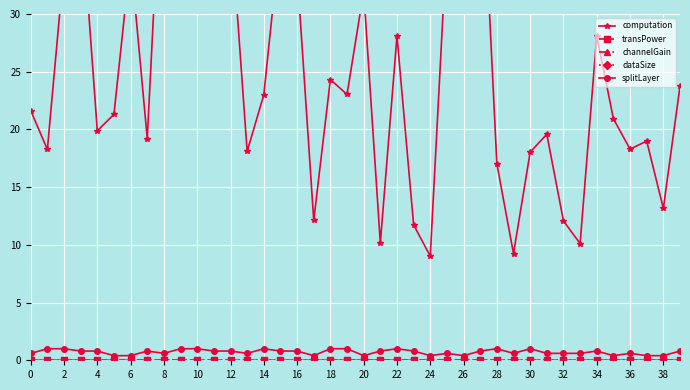

Reading left to right, what are all the values shown in this chart?

computation: 21.6	18.3	34.2	39.7	19.9	21.3	34.9	19.2	47.8	31.7	32.7	32.3	38.3	18.1	23.0	36.9	33.7	12.1	24.3	23.0	32.0	10.2	28.1	11.7	9.0	36.5	32.4	46.6	17.0	9.2	18.0	19.6	12.1	10.1	28.1	20.9	18.3	19.0	13.2	23.8
transPower: 0.0	0.0	0.0	0.0	0.0	0.0	0.0	0.0	0.0	0.0	0.0	0.0	0.0	0.0	0.0	0.0	0.0	0.0	0.0	0.0	0.0	0.0	0.0	0.0	0.0	0.0	0.0	0.0	0.0	0.0	0.0	0.0	0.0	0.0	0.0	0.0	0.0	0.0	0.0	0.0
channelGain: 0.0	0.0	0.0	0.0	0.0	0.0	0.0	0.0	0.0	0.0	0.0	0.0	0.0	0.0	0.0	0.0	0.0	0.0	0.0	0.0	0.0	0.0	0.0	0.0	0.0	0.0	0.0	0.0	0.0	0.0	0.0	0.0	0.0	0.0	0.0	0.0	0.0	0.0	0.0	0.0
dataSize: 11140.0	10740.0	10580.0	10700.0	10000.0	9880.0	9940.0	11980.0	11420.0	11320.0	10480.0	10200.0	9960.0	10220.0	10100.0	9520.0	10080.0	8180.0	9700.0	9100.0	9240.0	9200.0	9520.0	10580.0	10960.0	8340.0	9980.0	11700.0	7580.0	10840.0	9660.0	9760.0	8540.0	9580.0	8840.0	9860.0	10500.0	11940.0	11720.0	10120.0
splitLayer: 0.6	1.0	1.0	0.8	0.8	0.4	0.4	0.8	0.6	1.0	1.0	0.8	0.8	0.6	1.0	0.8	0.8	0.4	1.0	1.0	0.4	0.8	1.0	0.8	0.4	0.6	0.4	0.8	1.0	0.6	1.0	0.6	0.6	0.6	0.8	0.4	0.6	0.4	0.4	0.8